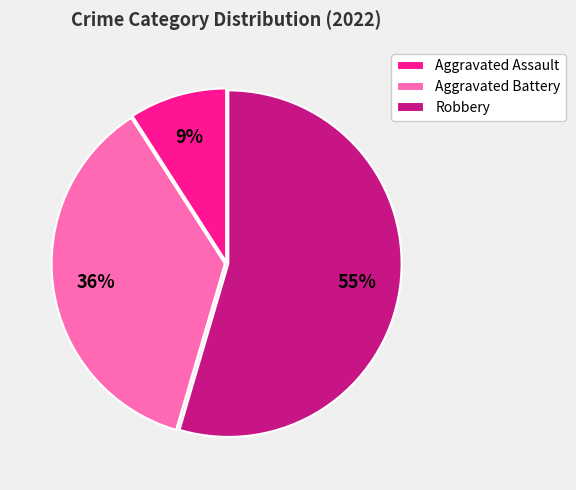

What is the ratio of the value at Aggravated Battery to the value at Aggravated Assault?

4.0